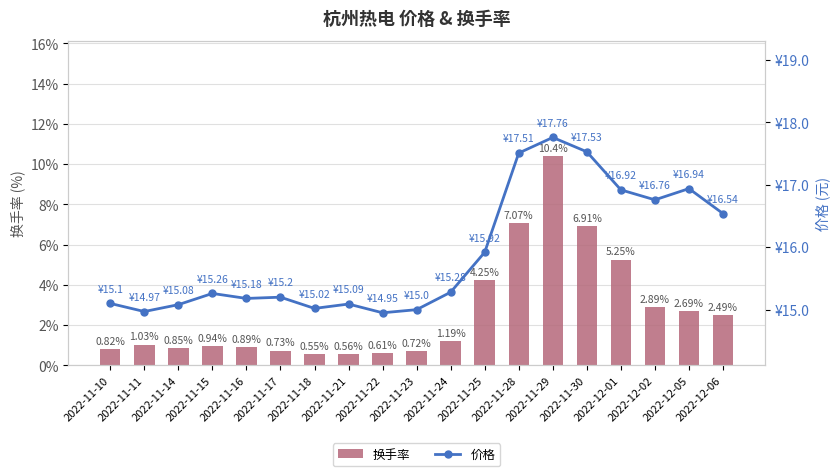

Is the value of 换手率 at 2022-11-21 greater than the value of 价格 at 2022-11-17?

No